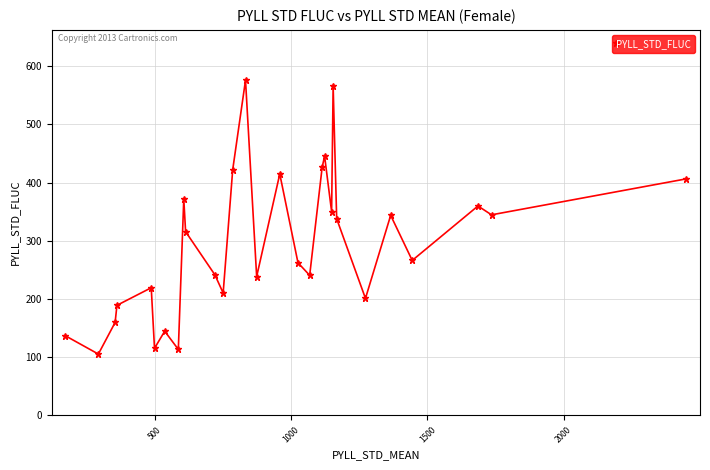

What is the value of the 2nd point from the left?

105.4